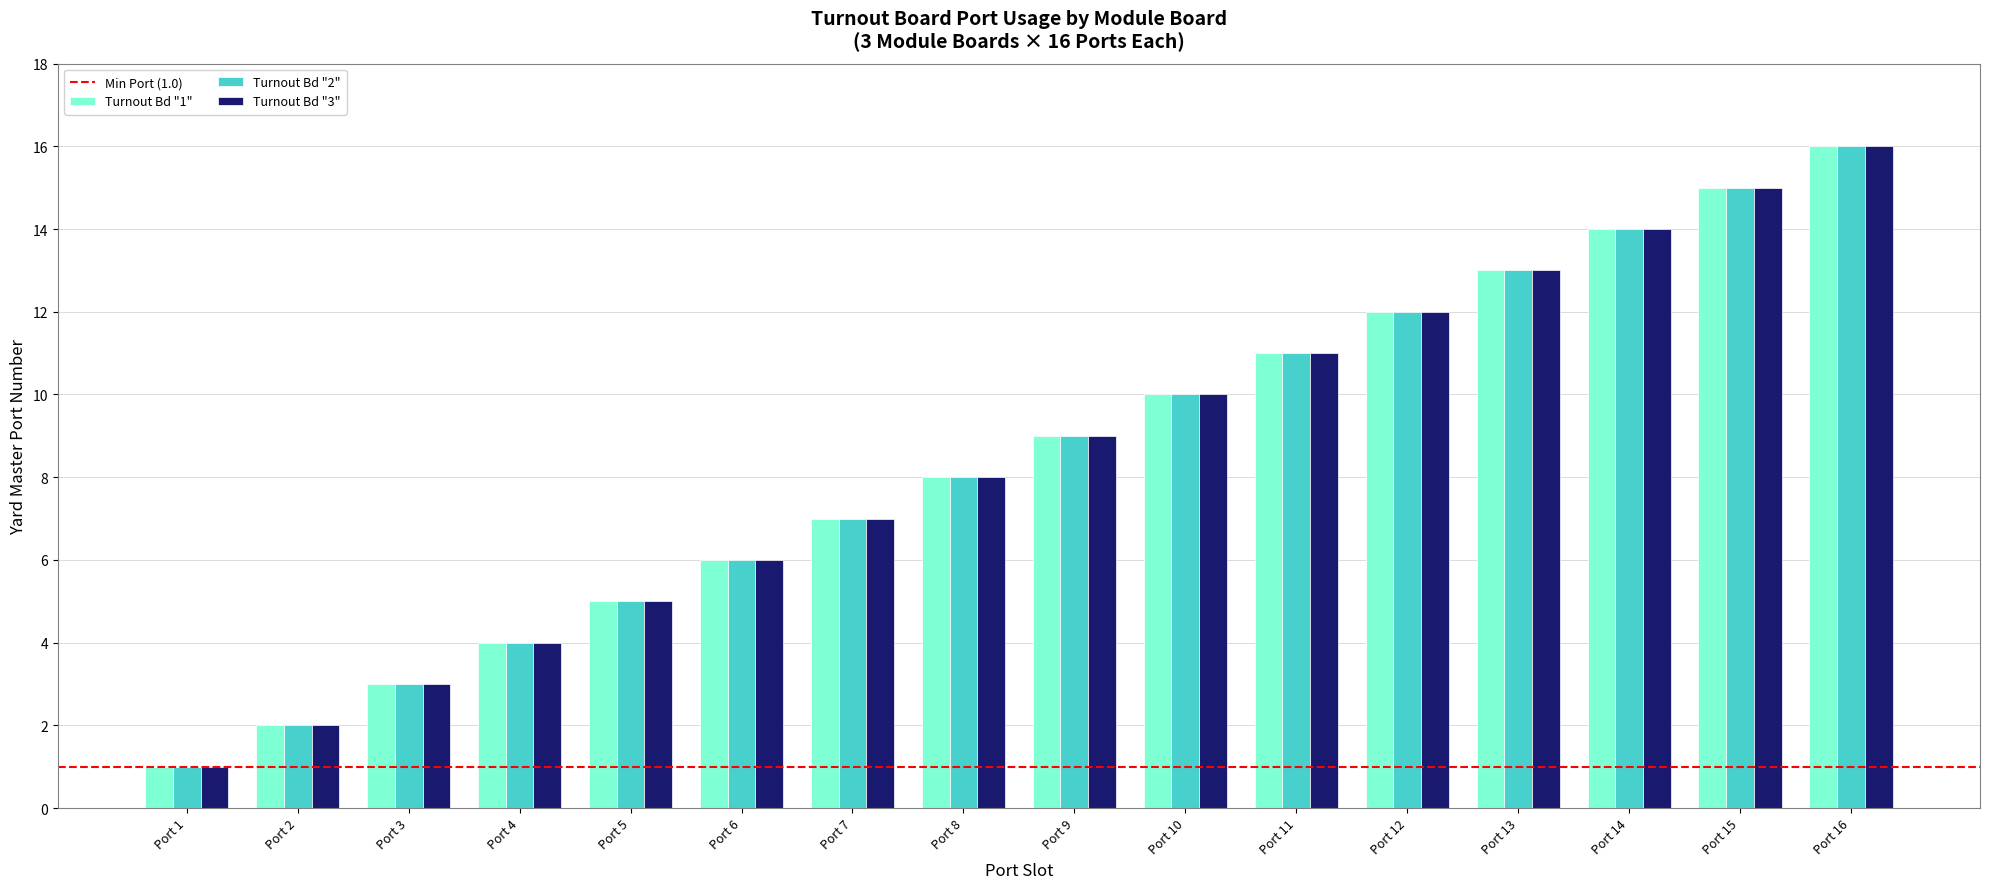

True or false: Turnout Bd "2" has a value of 8 at Port 12.

False